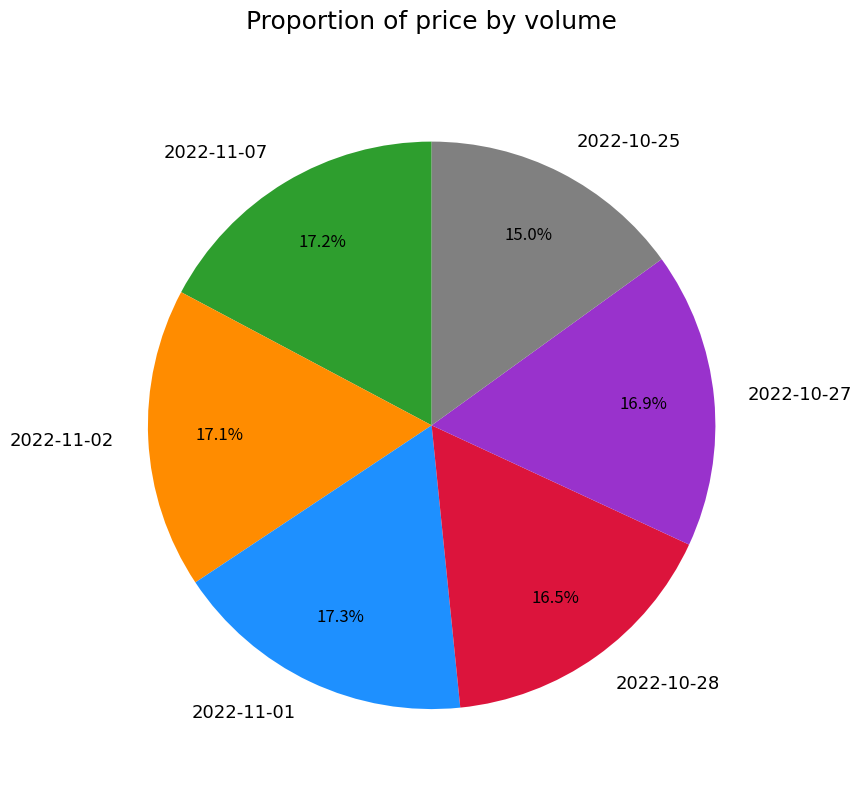

What is the total percentage of 2022-10-28 and 2022-10-25?

31.5%